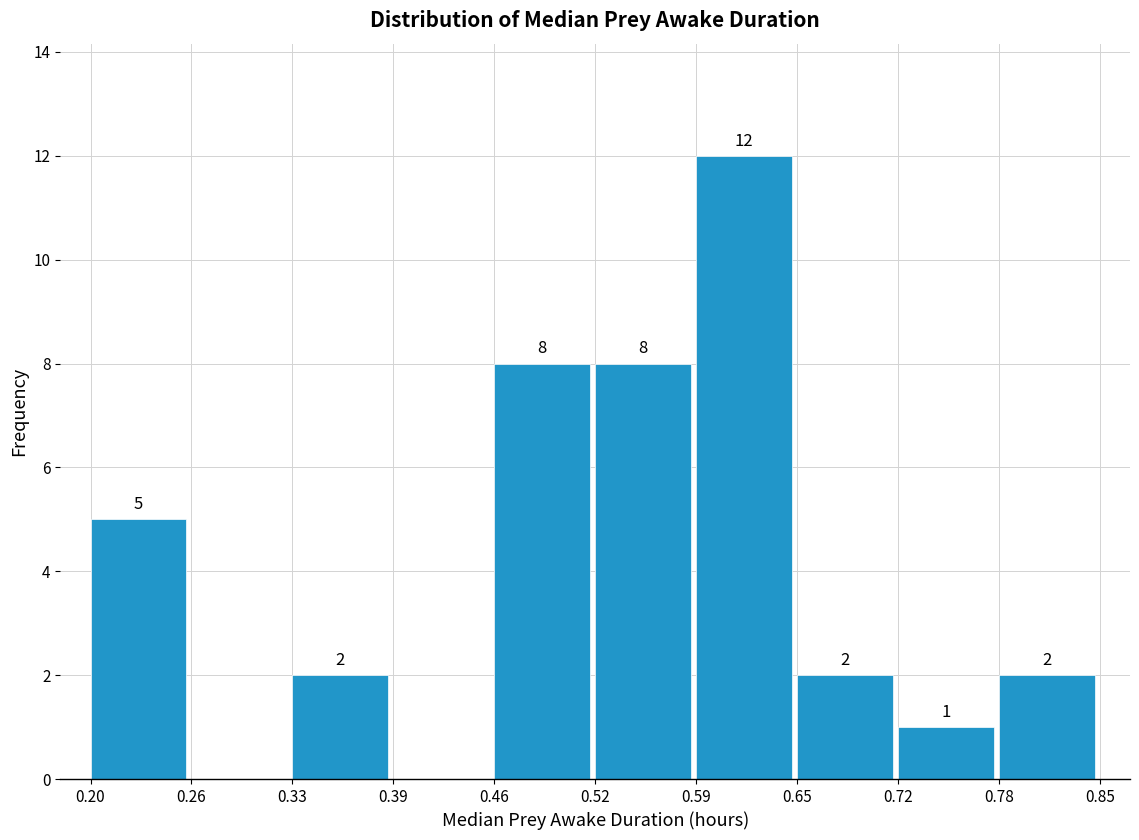

Which range on the x-axis has the tallest bar?

0.59 to 0.65